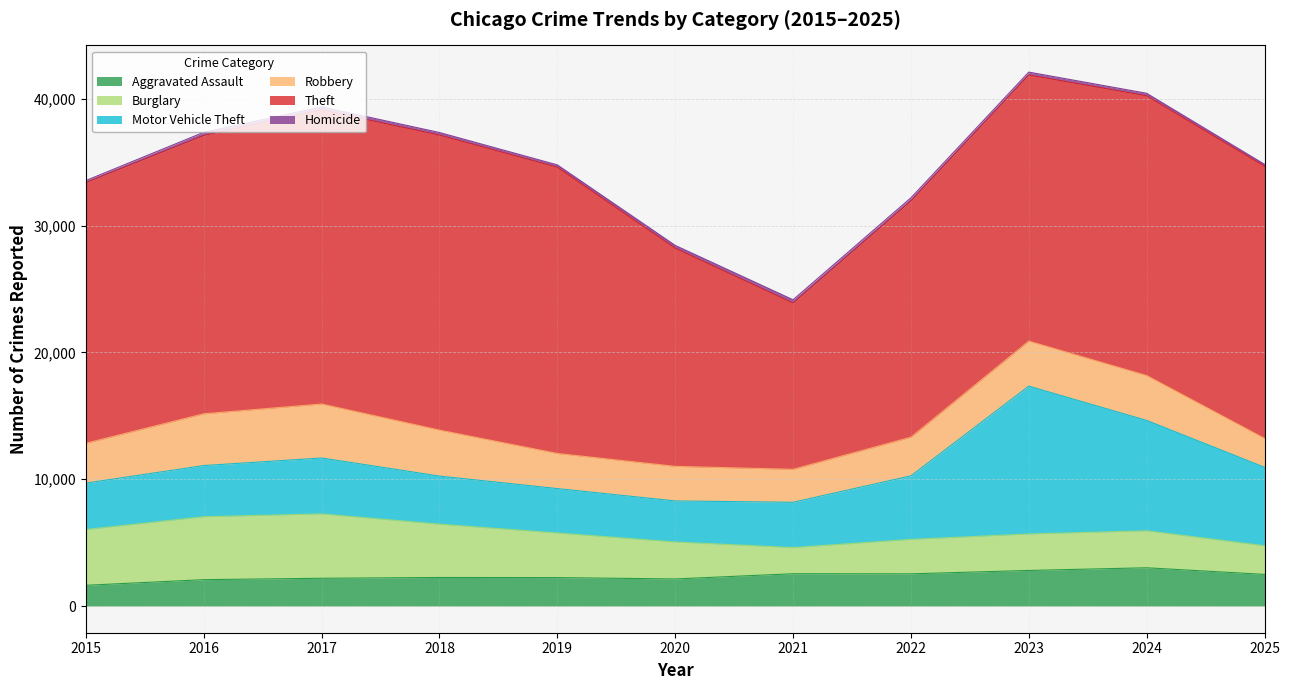

Reading right to left, extract all data points from this chart.

Aggravated Assault: 2025=2495	2024=3017	2023=2806	2022=2540	2021=2547	2020=2136	2019=2242	2018=2252	2017=2189	2016=2080	2015=1635
Burglary: 2025=2260	2024=2917	2023=2877	2022=2715	2021=2064	2020=2916	2019=3519	2018=4205	2017=5076	2016=4964	2015=4398
Motor Vehicle Theft: 2025=6188	2024=8703	2023=11660	2022=5012	2021=3572	2020=3236	2019=3502	2018=3791	2017=4411	2016=4035	2015=3662
Robbery: 2025=2277	2024=3538	2023=3549	2022=3049	2021=2598	2020=2727	2019=2769	2018=3626	2017=4257	2016=4082	2015=3144
Theft: 2025=21469	2024=22067	2023=20988	2022=18637	2021=13120	2020=17213	2019=22577	2018=23268	2017=23194	2016=21955	2015=20561
Homicide: 2025=149	2024=197	2023=229	2022=242	2021=253	2020=214	2019=182	2018=202	2017=239	2016=245	2015=158